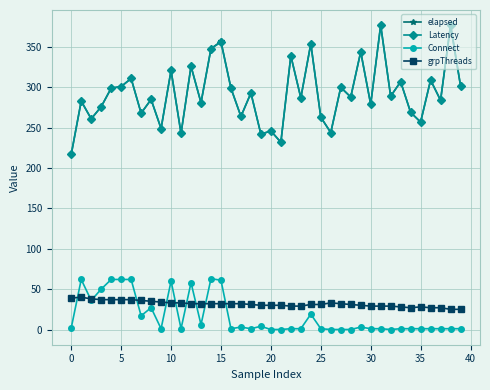

True or false: Latency has more than 1 interior local peaks.

True